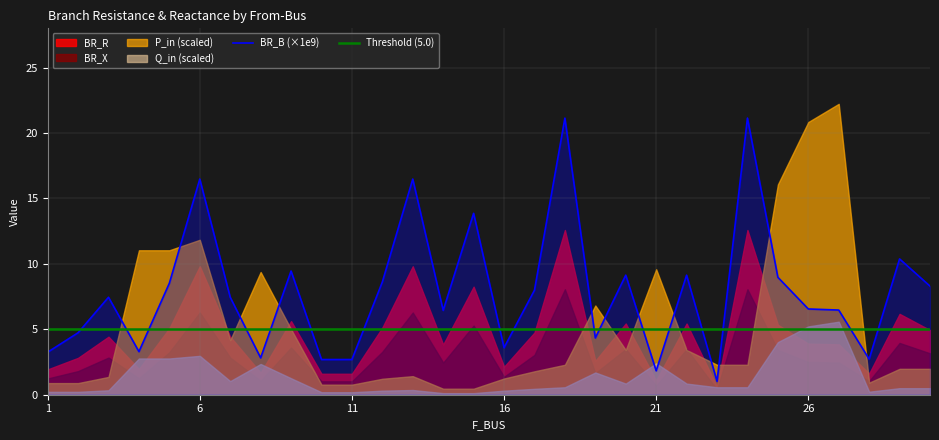

The value of BR_B (×1e9) at 26 is 1.9. True or false?

False